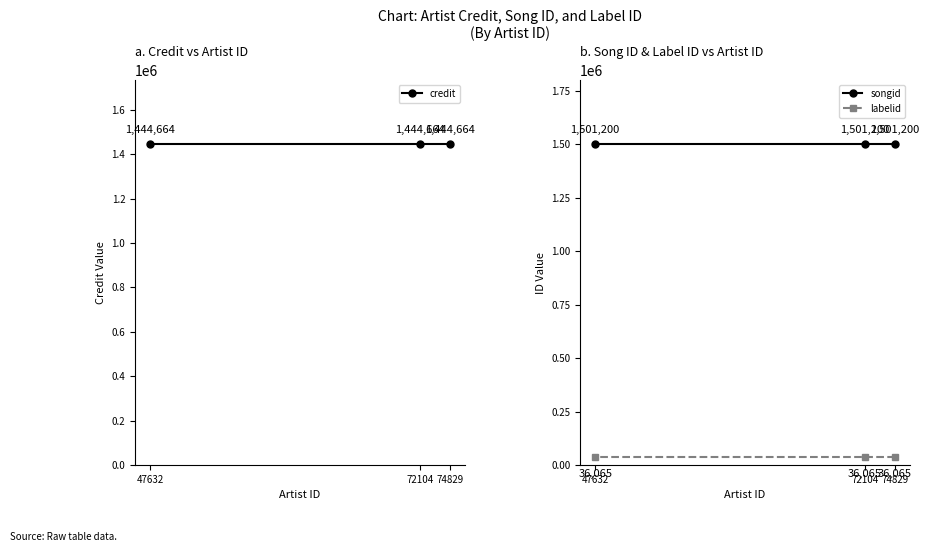

What is the total value across all series at 72104?

2981929